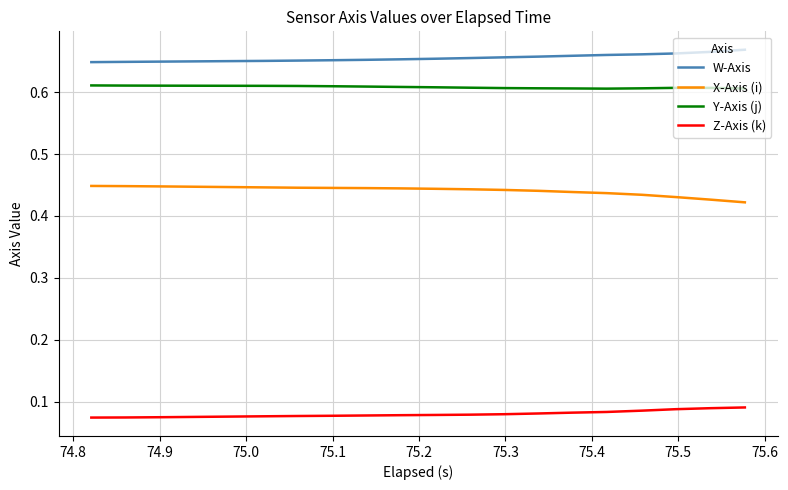

True or false: X-Axis (i) and W-Axis cross at least once.

False